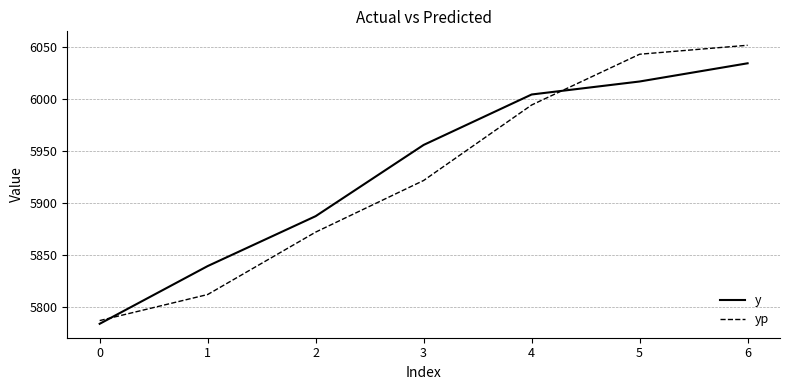

True or false: y and yp cross at least once.

True